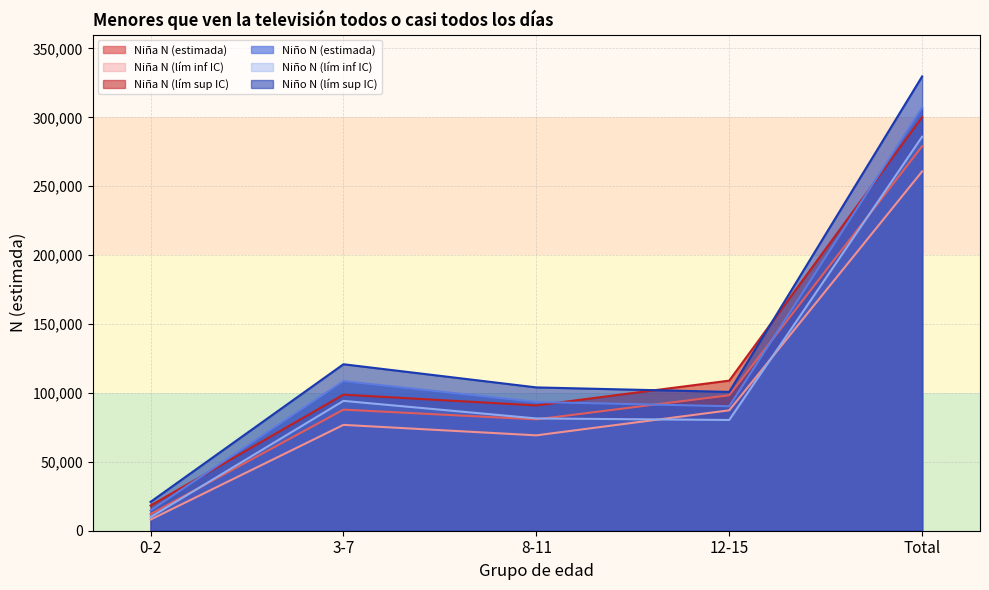

What is the sum of the Niña N (lím sup IC) values at 3-7 and 8-11?

189691